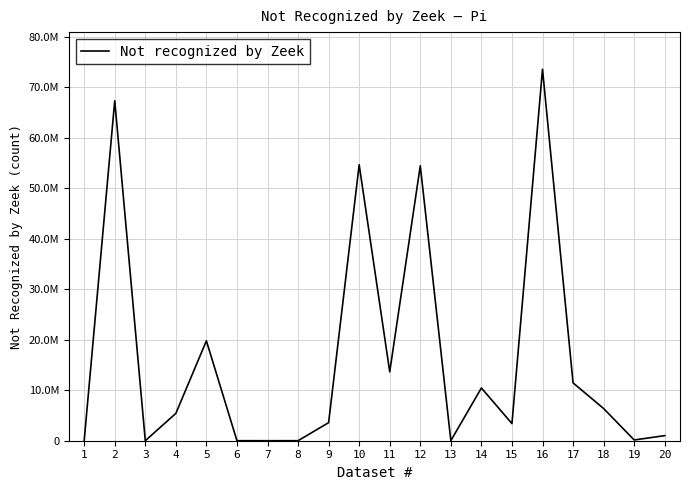

What is the difference between the second highest and minimum values?

67321363